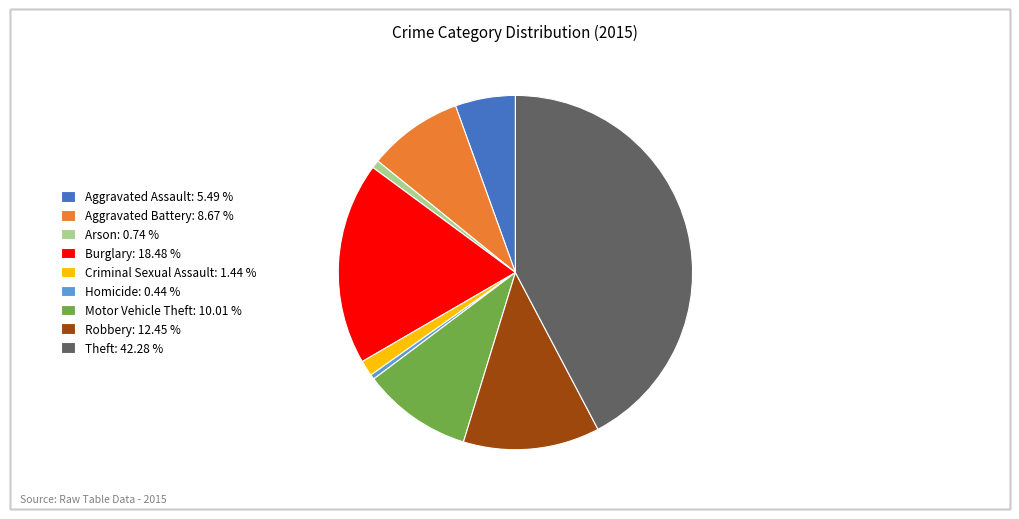

How many segments does this pie chart have?

9